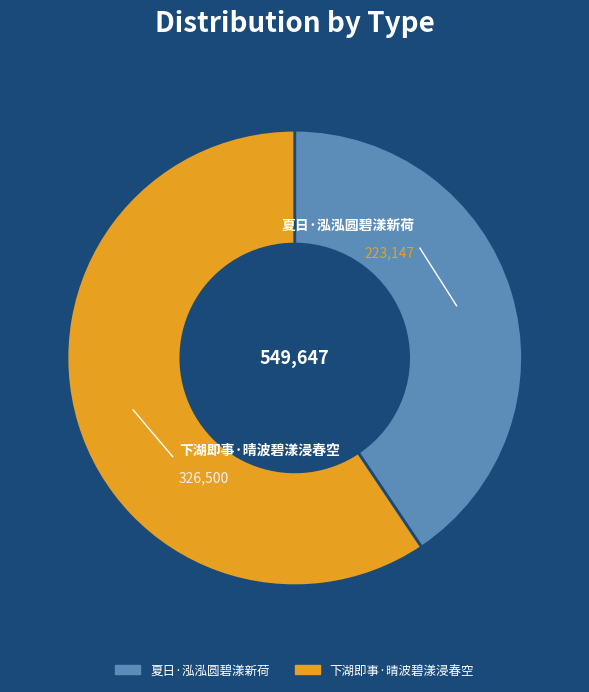

Between 夏日·泓泓圆碧漾新荷 and 下湖即事·晴波碧漾浸春空, which is larger?

下湖即事·晴波碧漾浸春空